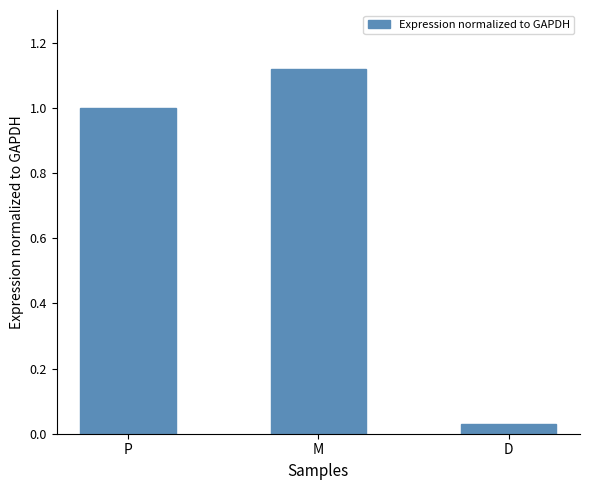

What is the average value?

0.7